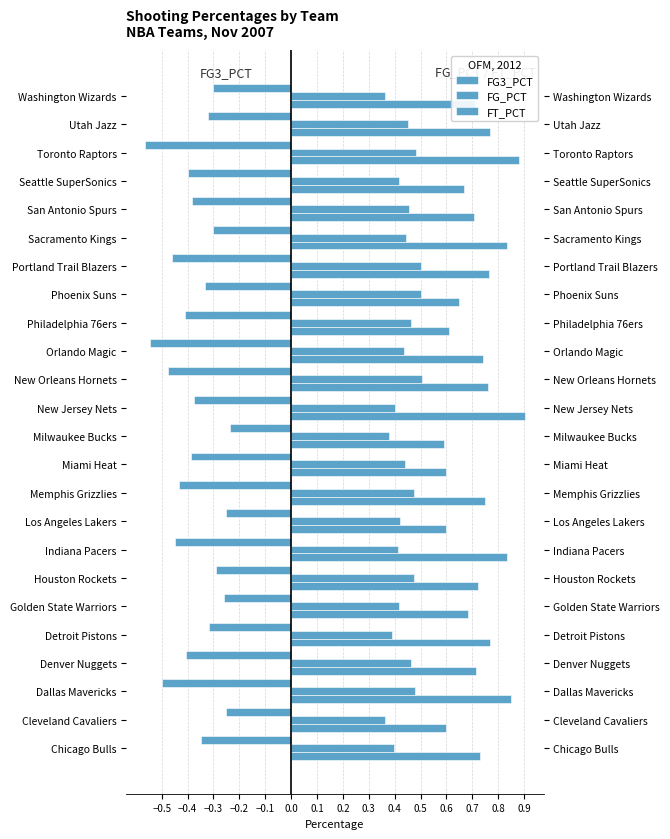

Is the value of FG3_PCT at Utah Jazz greater than the value of FG_PCT at New Jersey Nets?

No